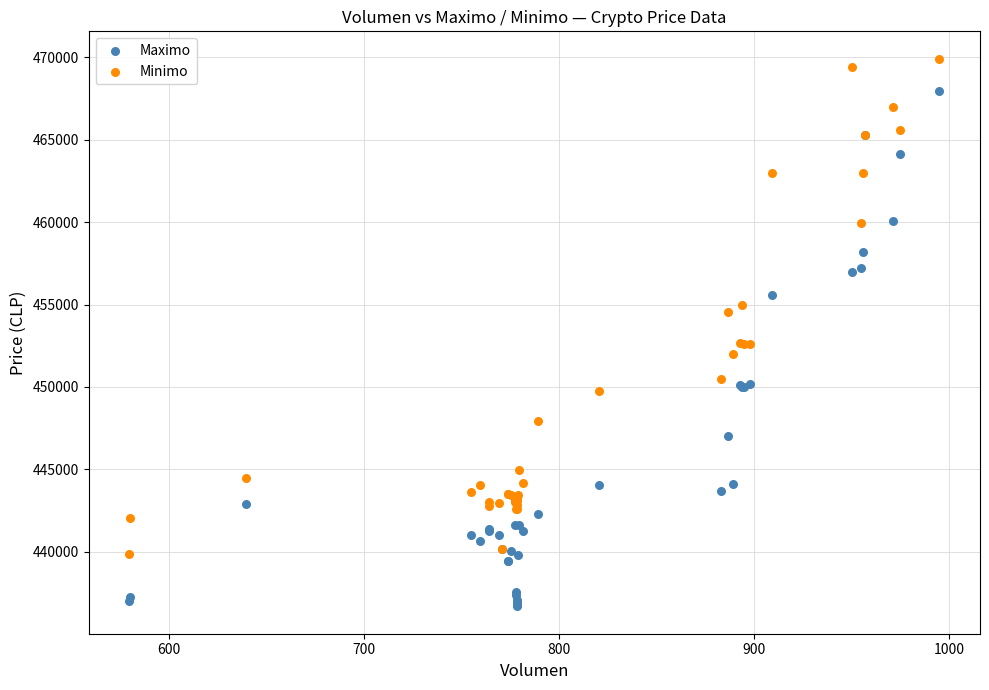

Which series contains the highest Y value?

Minimo